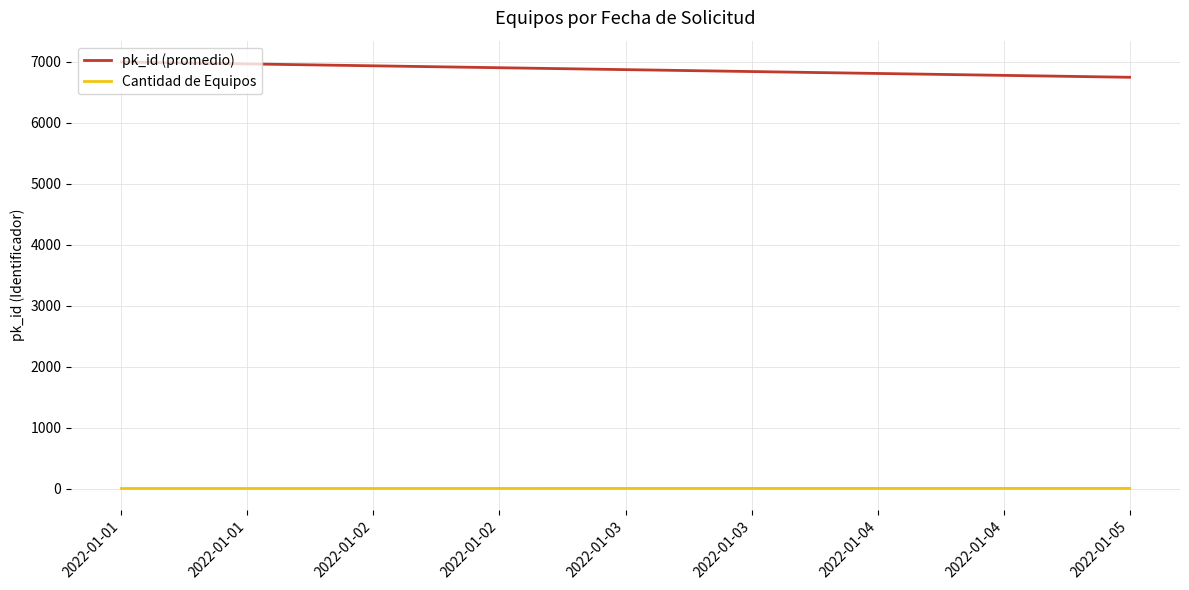

What is the sum of the Cantidad de Equipos values at 2022-01-05 and 2022-01-01?

4.0